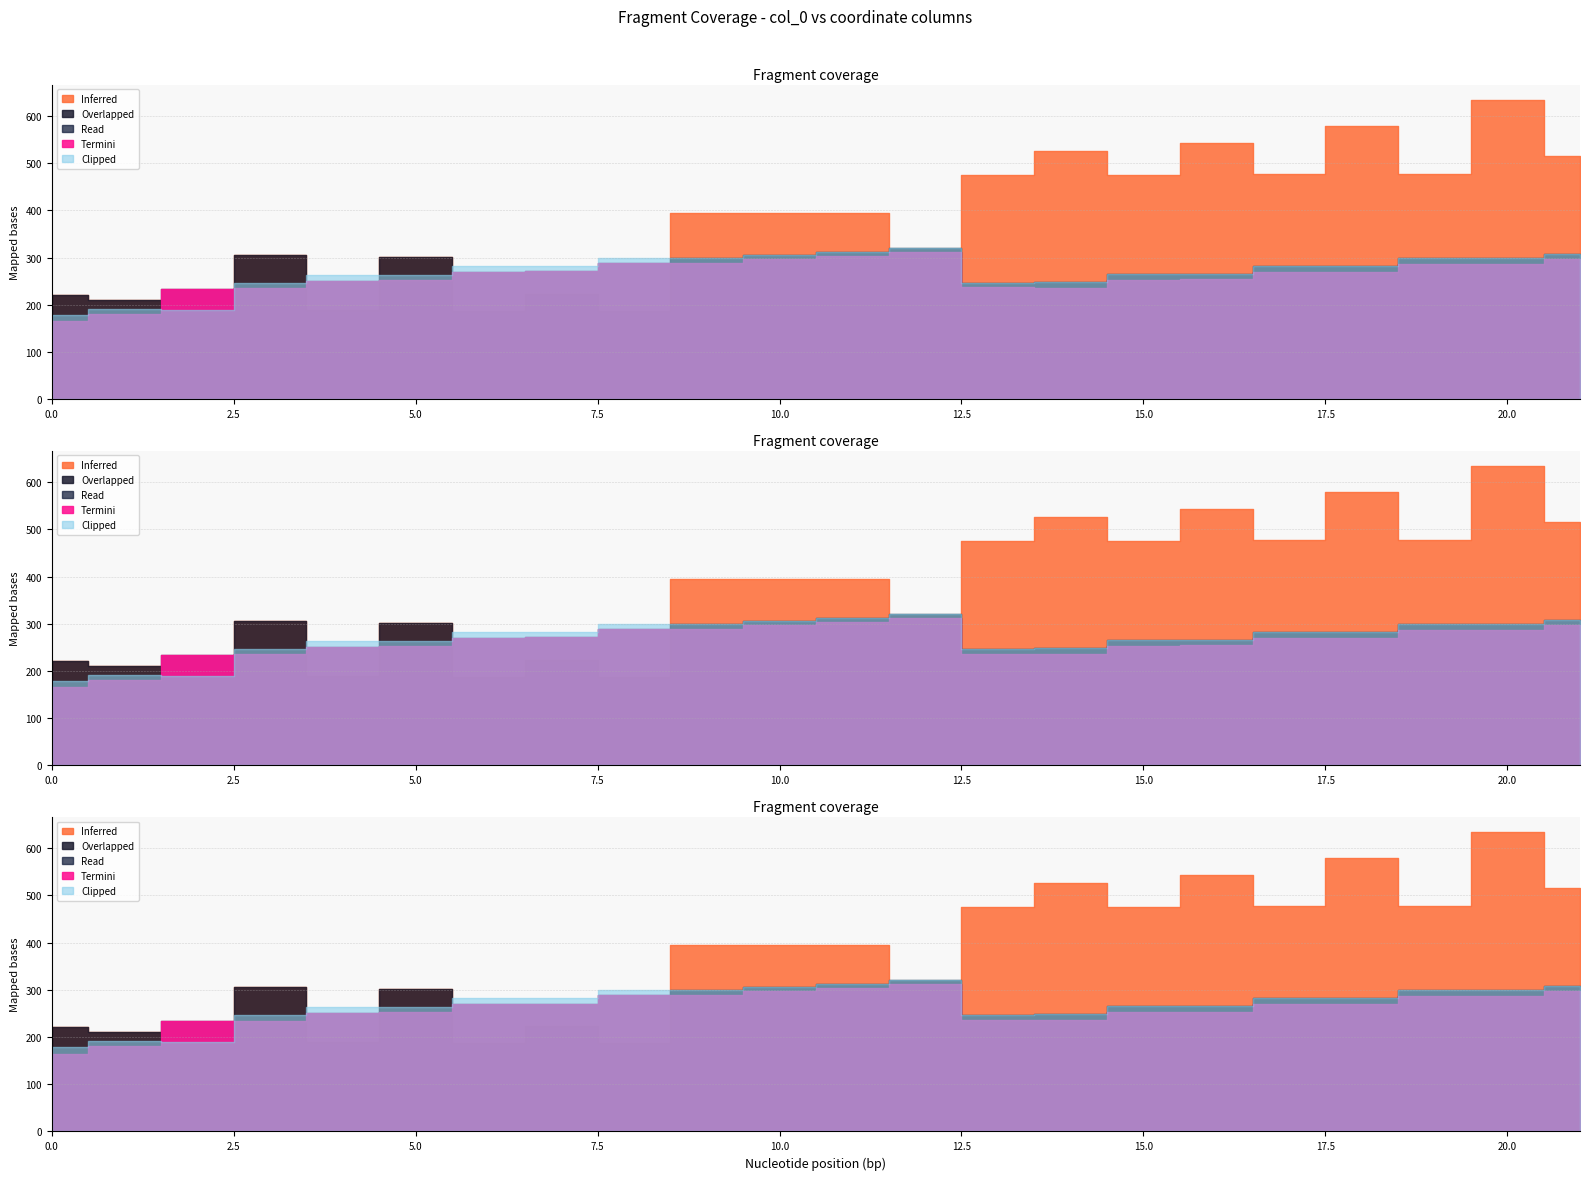

What is the difference between the highest and lowest values at 14?

290